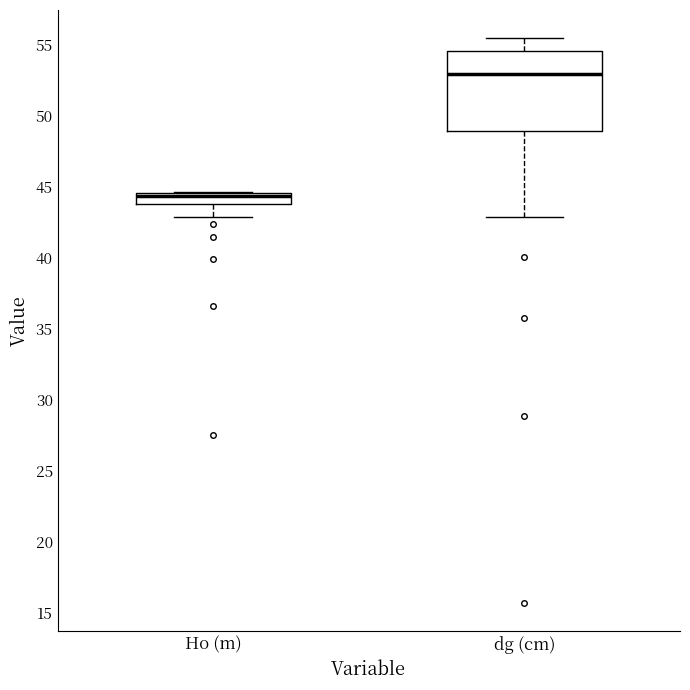

Comparing the boxes themselves (not the whiskers), which one is the tallest?

dg (cm)